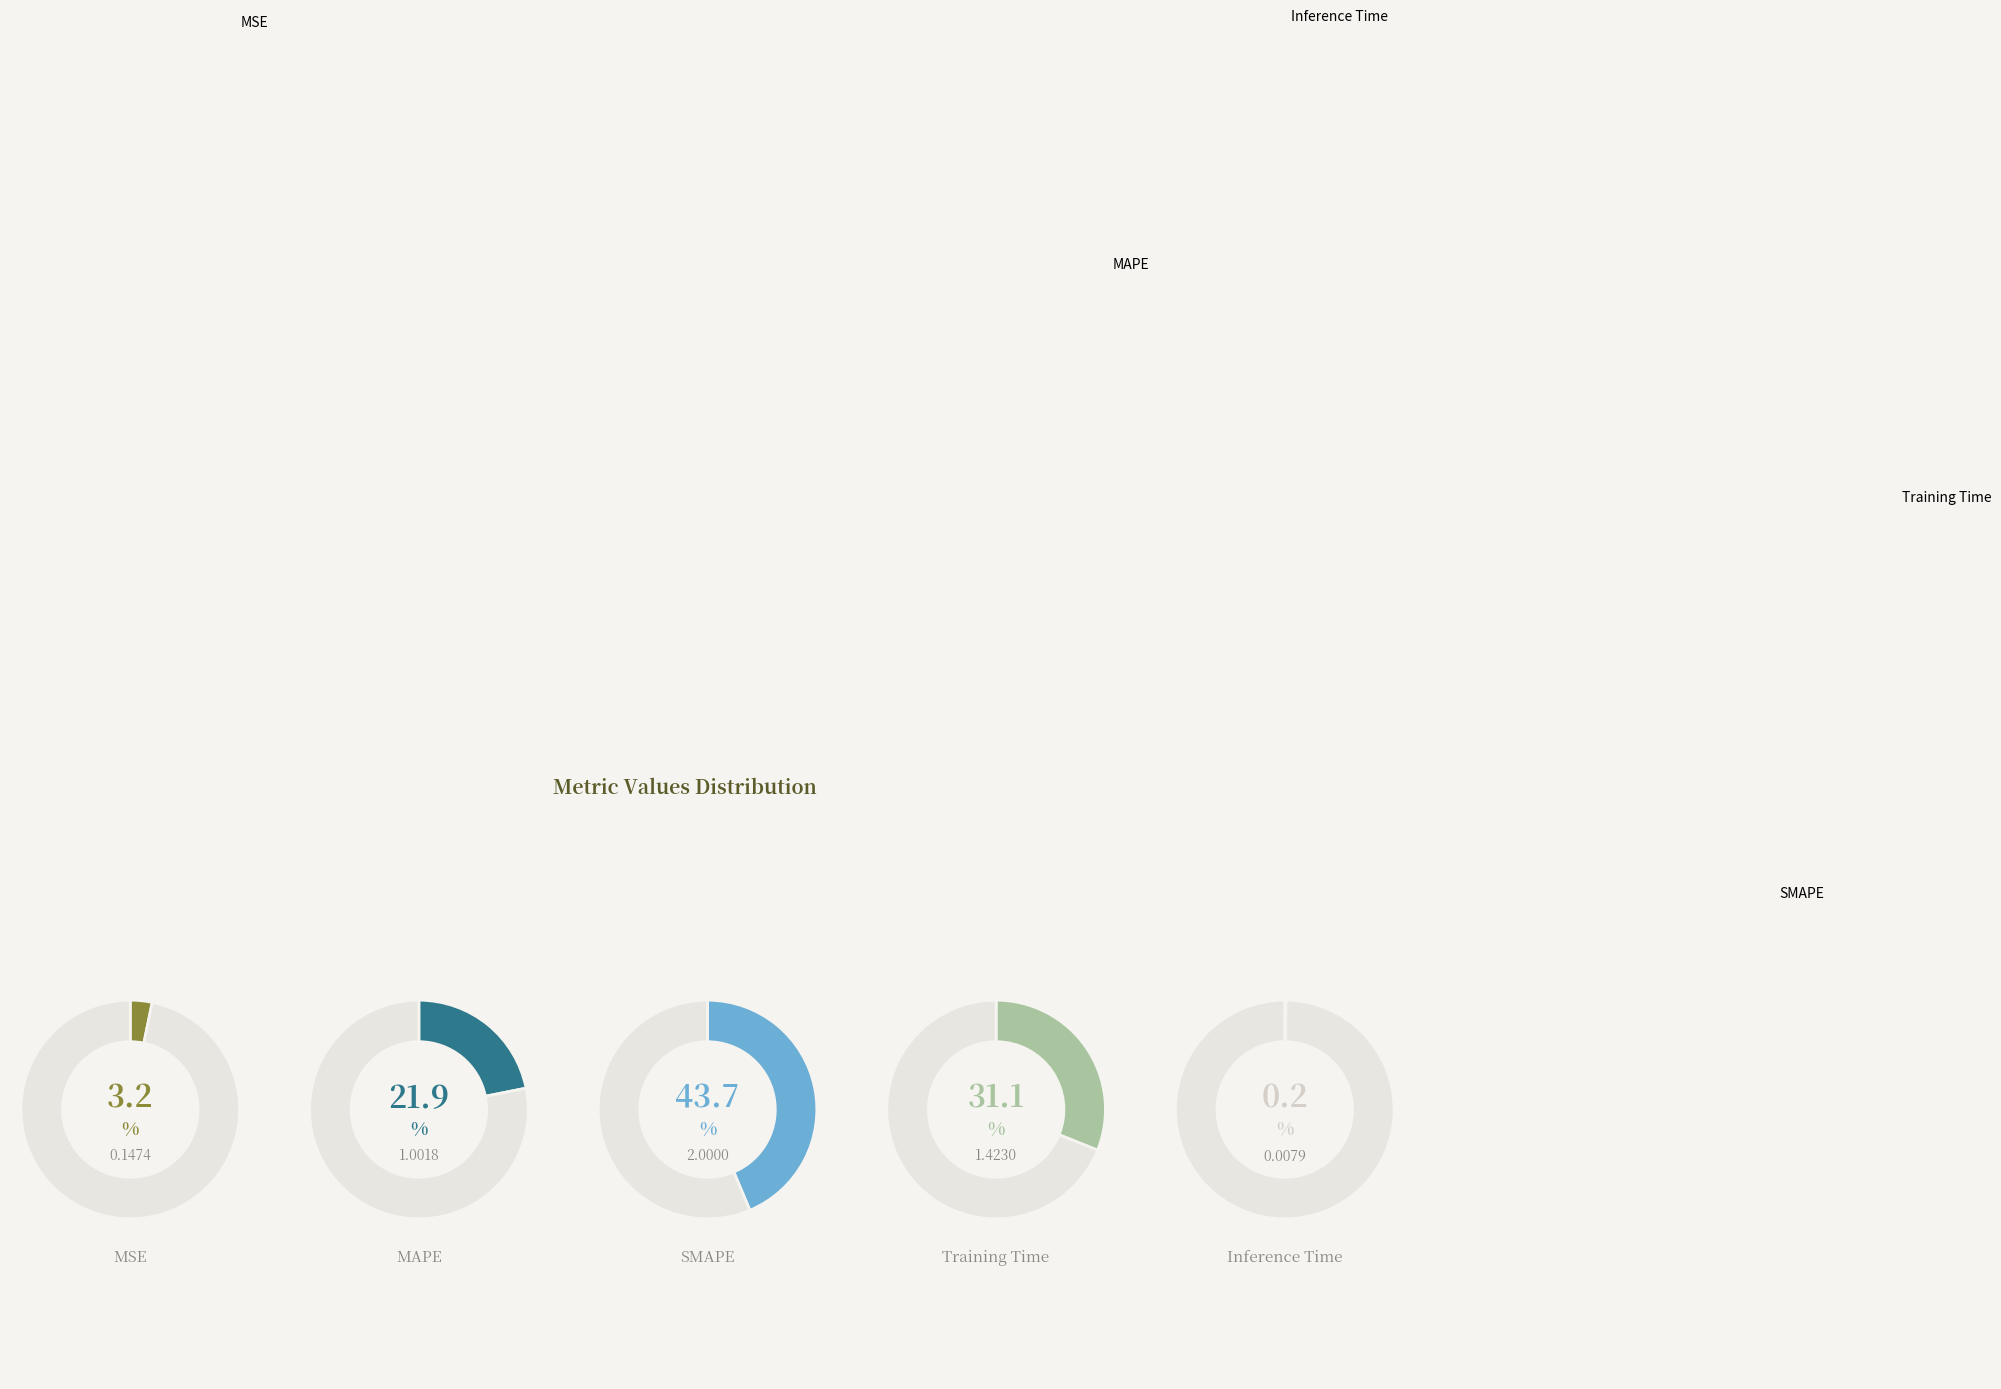

Which has a higher value, SMAPE or MSE?

SMAPE